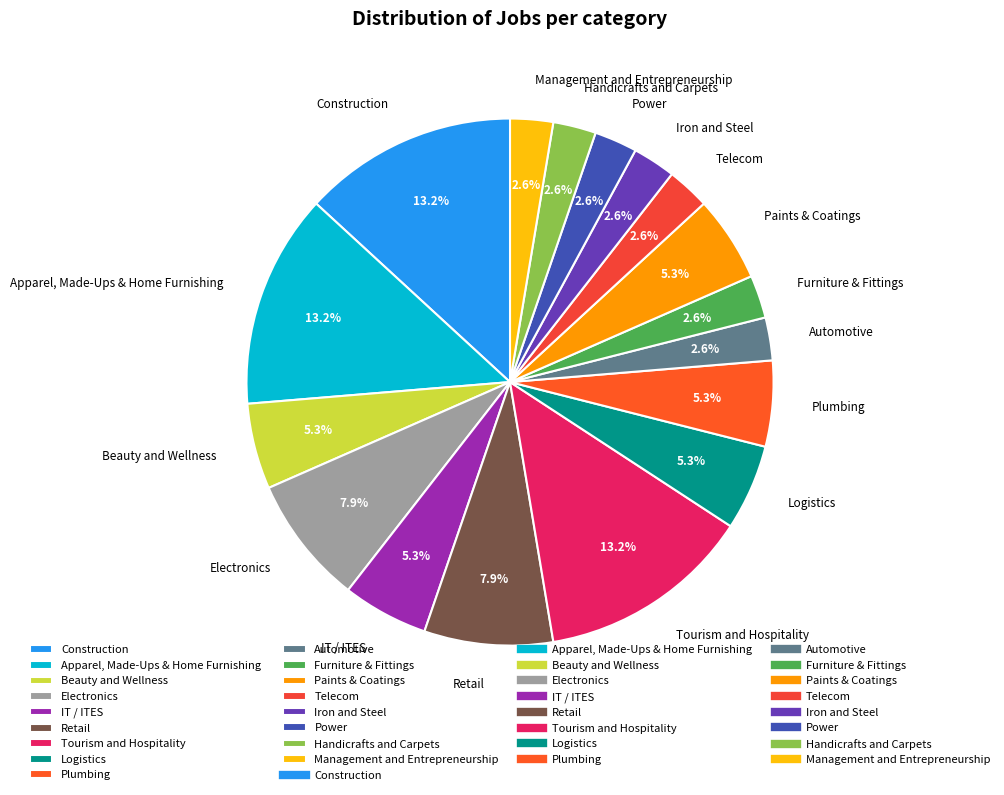

Approximately how many times larger is the value at Telecom compared to Furniture & Fittings?

1.0